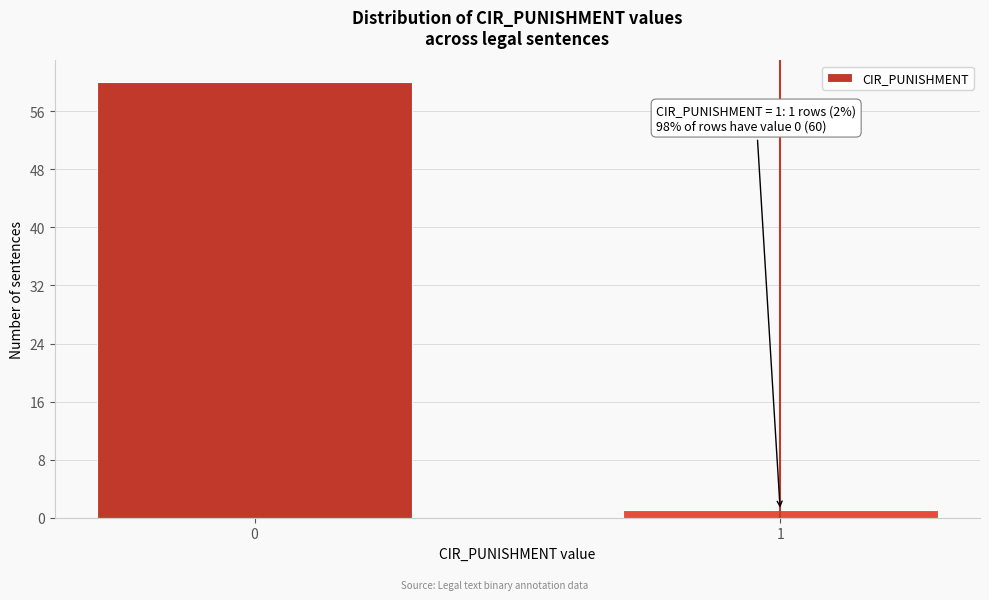

Reading left to right, list all the values displayed in this chart.

0=60	1=1